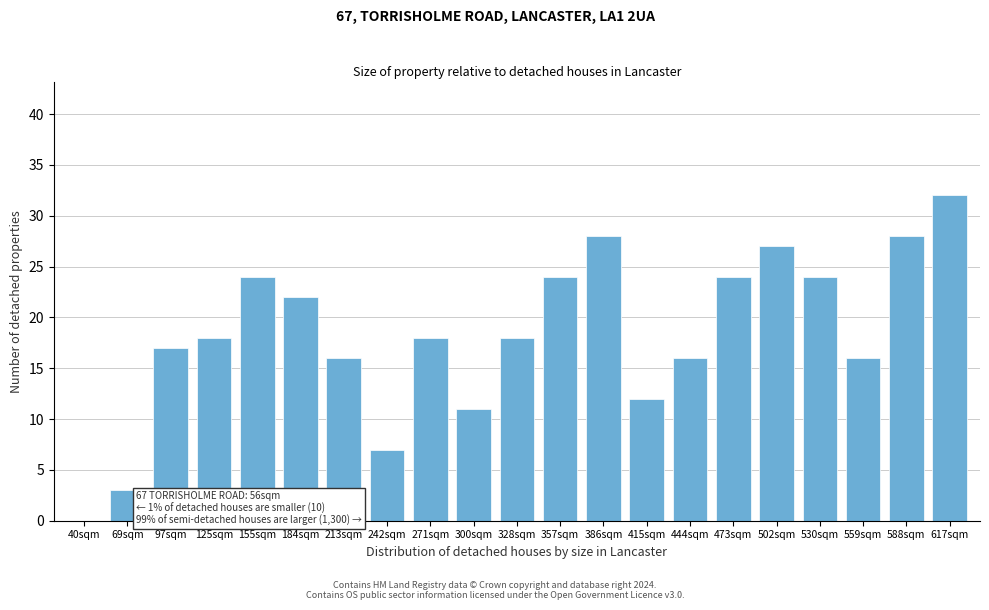

Reading right to left, extract all data points from this chart.

617sqm=32	588sqm=28	559sqm=16	530sqm=24	502sqm=27	473sqm=24	444sqm=16	415sqm=12	386sqm=28	357sqm=24	328sqm=18	300sqm=11	271sqm=18	242sqm=7	213sqm=16	184sqm=22	155sqm=24	125sqm=18	97sqm=17	69sqm=3	40sqm=0